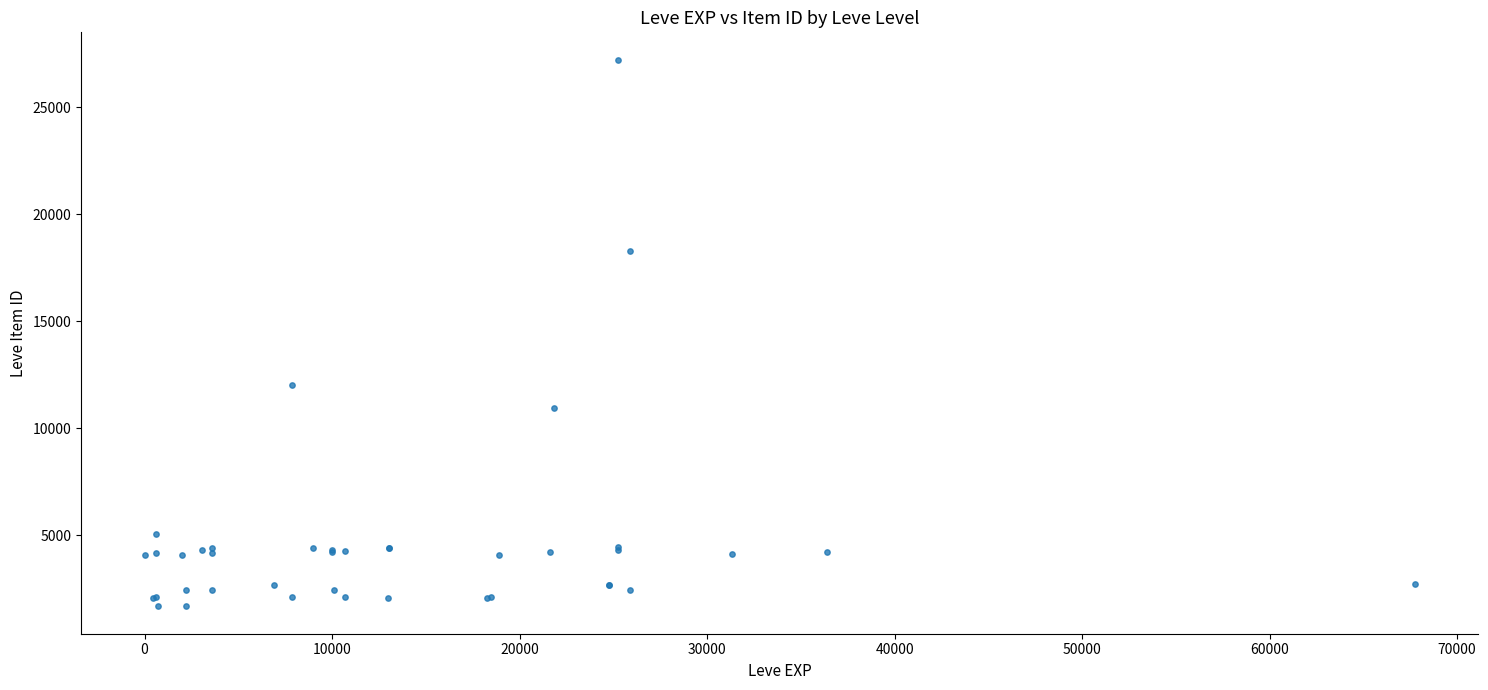

What Y value in the scatter plot is closest to 14448?

12018